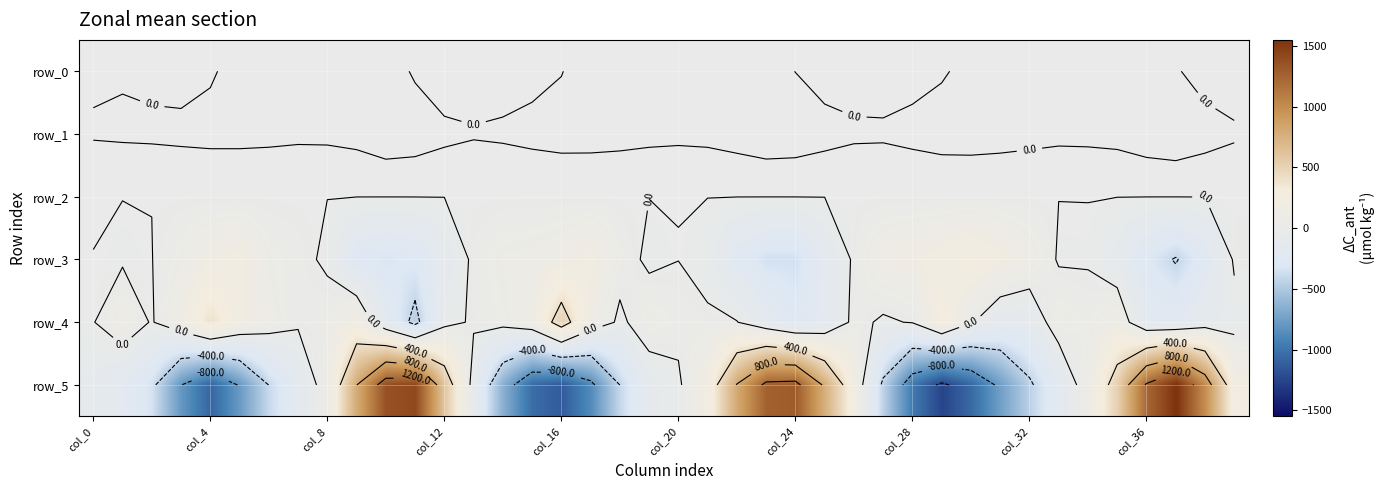

How many data points in row_0 are above 0?

19